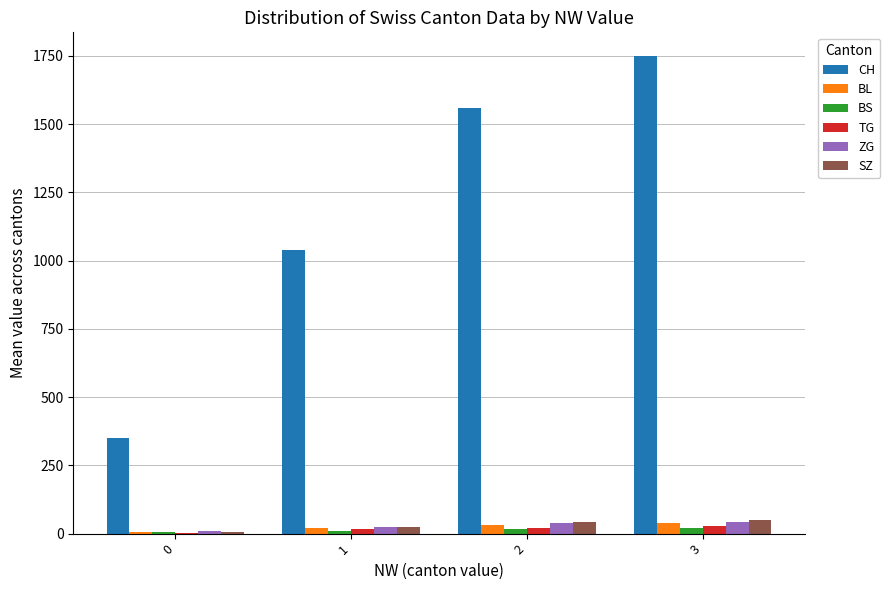

Which series has the largest total across all categories?

CH